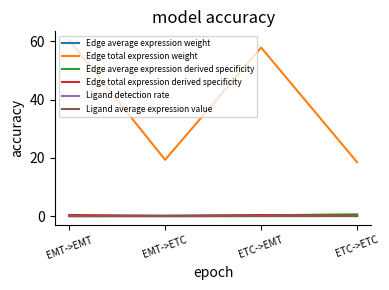

What is the maximum value shown in the chart?

60.5